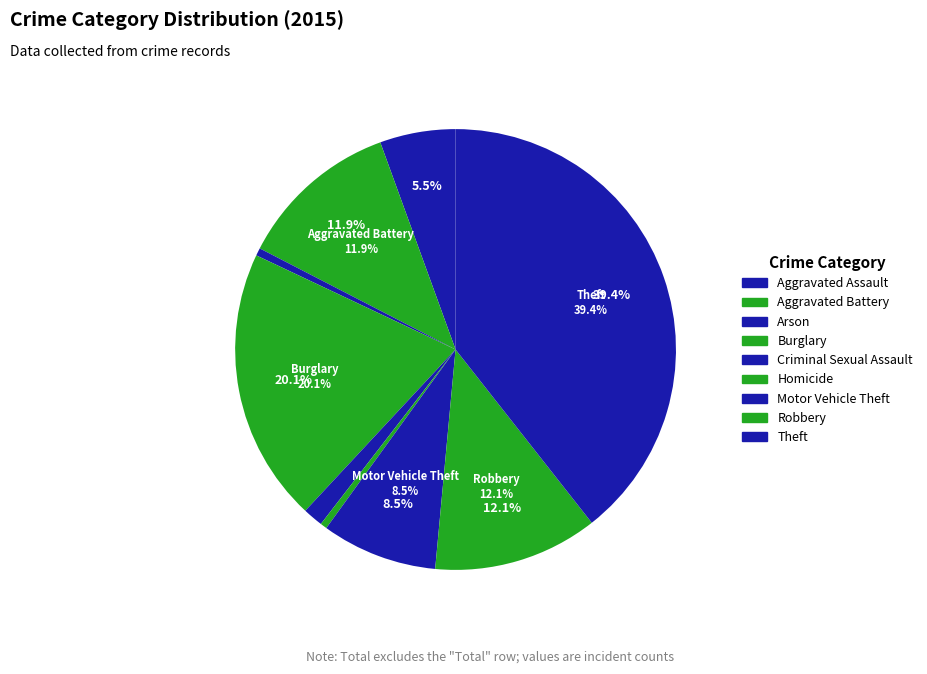

Count the number of slices in the pie.

9